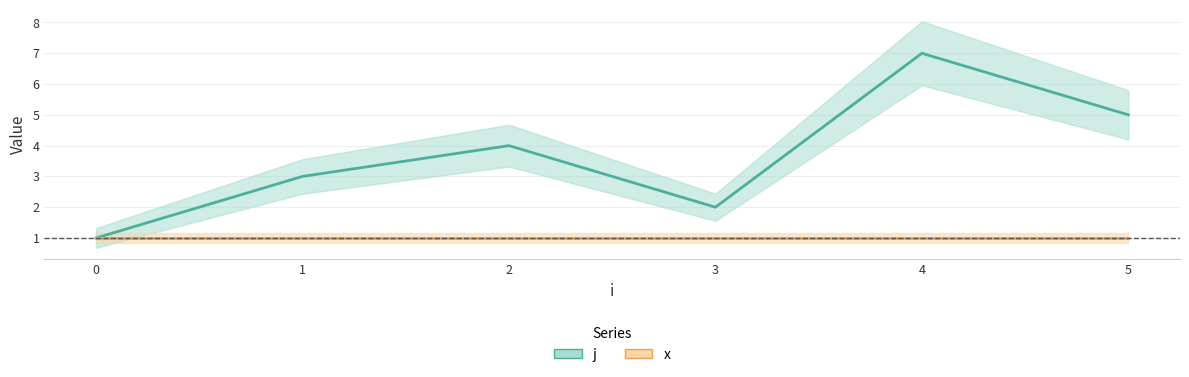

Reading left to right, transcribe all the data shown in this chart.

j: 1	3	4	2	7	5
x: 1	1	1	1	1	1